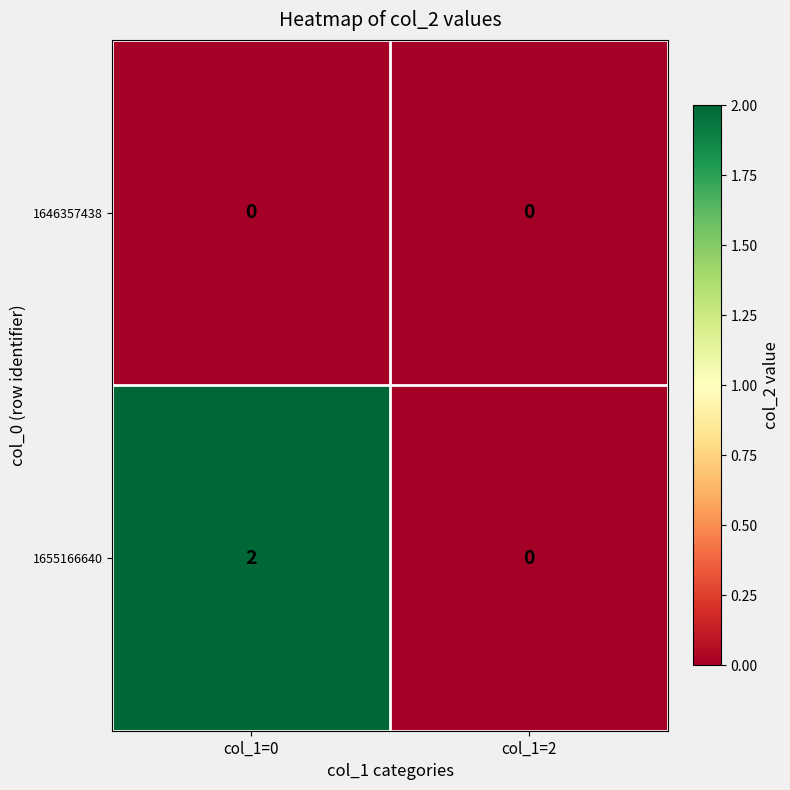

How many distinct data groups are displayed?

2